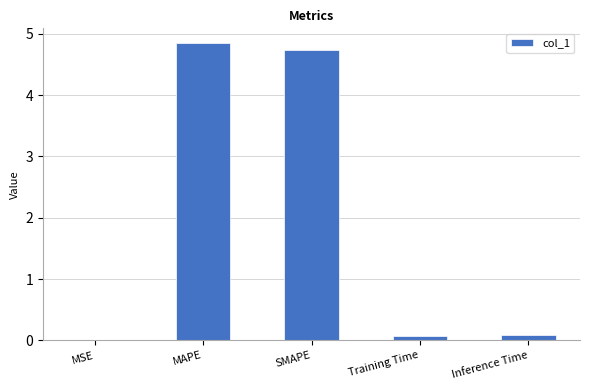

What is the sum of all values?

9.7